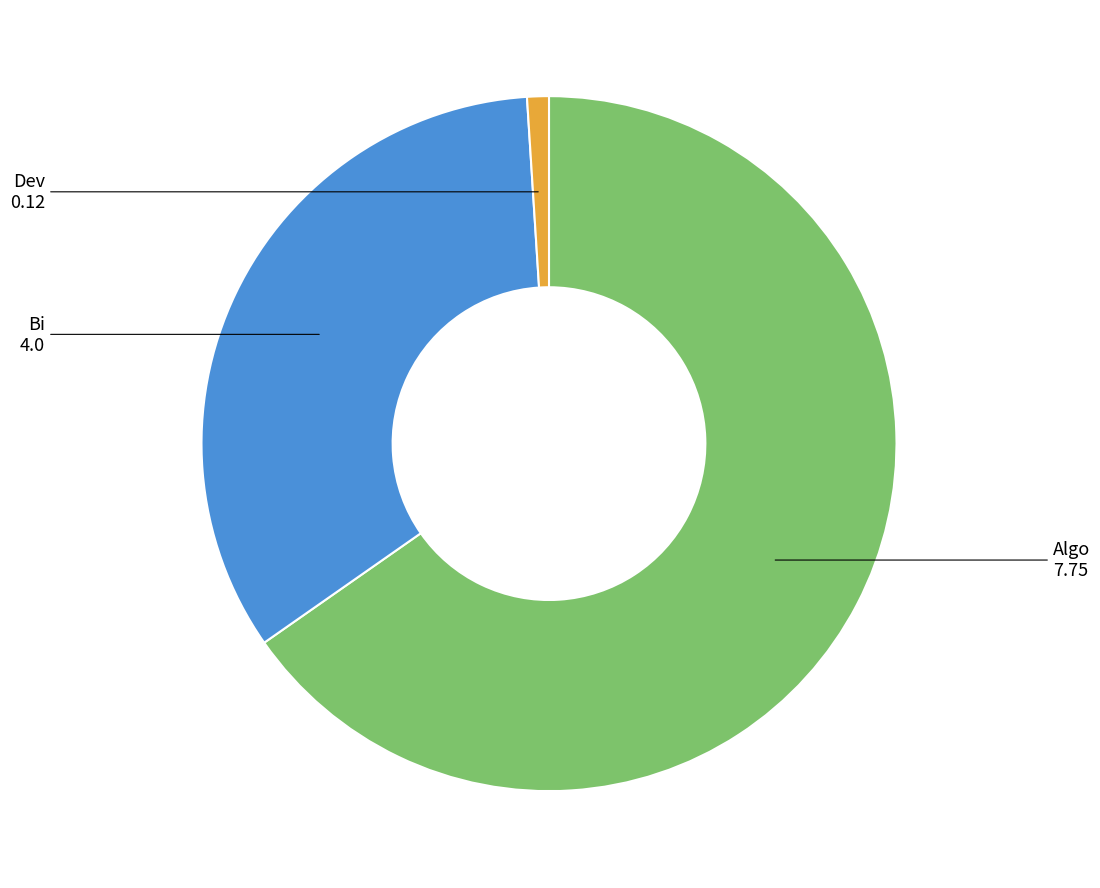

Is there a majority slice in this chart?

Yes